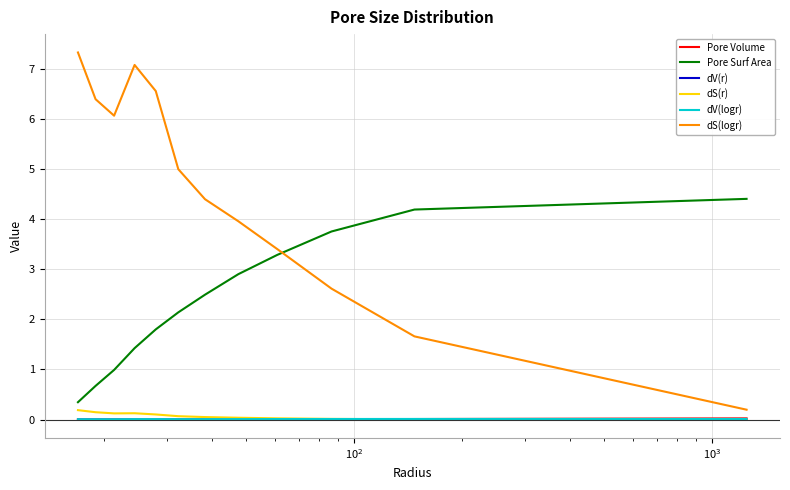

How many distinct data groups are displayed?

6